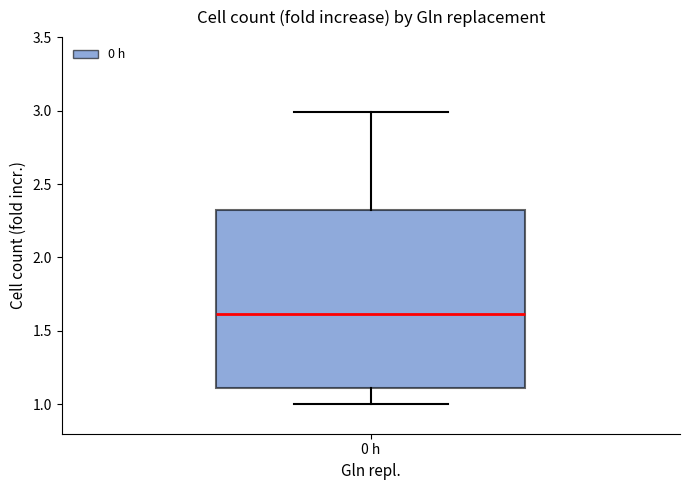

Transcribe this box plot: give where the median line is, the range the box spans, and where the two whiskers end, as read against the y-axis. The values are not printed on the chart, so give them approximately, as read against the axis.

median 1.6, box 1.1 to 2.3, whiskers 1.0 to 3.0